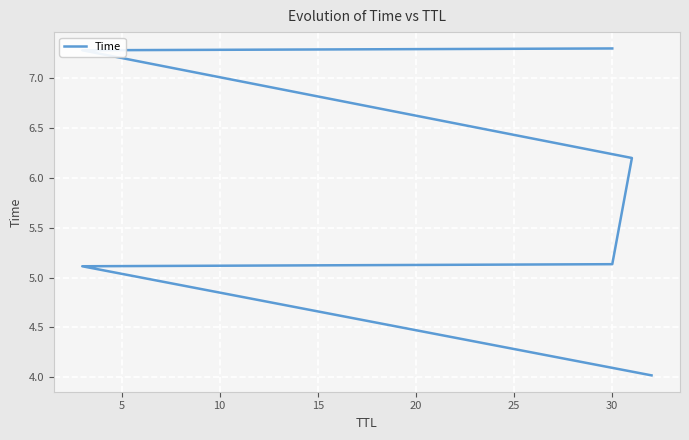

What is the difference between the values at 10 and 15?

1.1